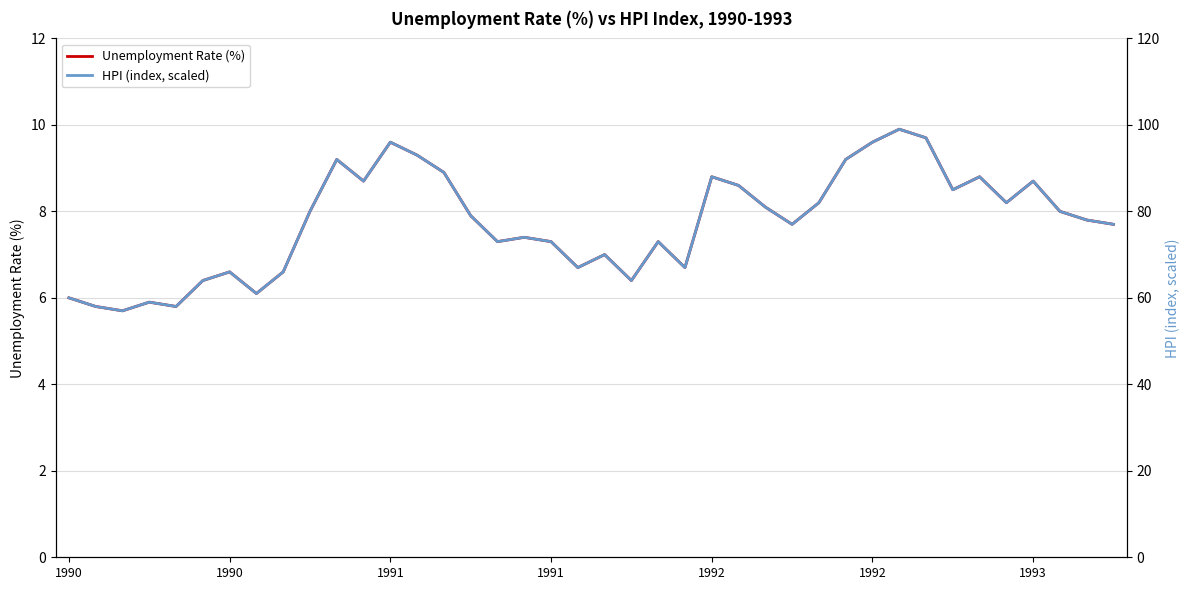

Is this an area chart (filled region under the line)?

No